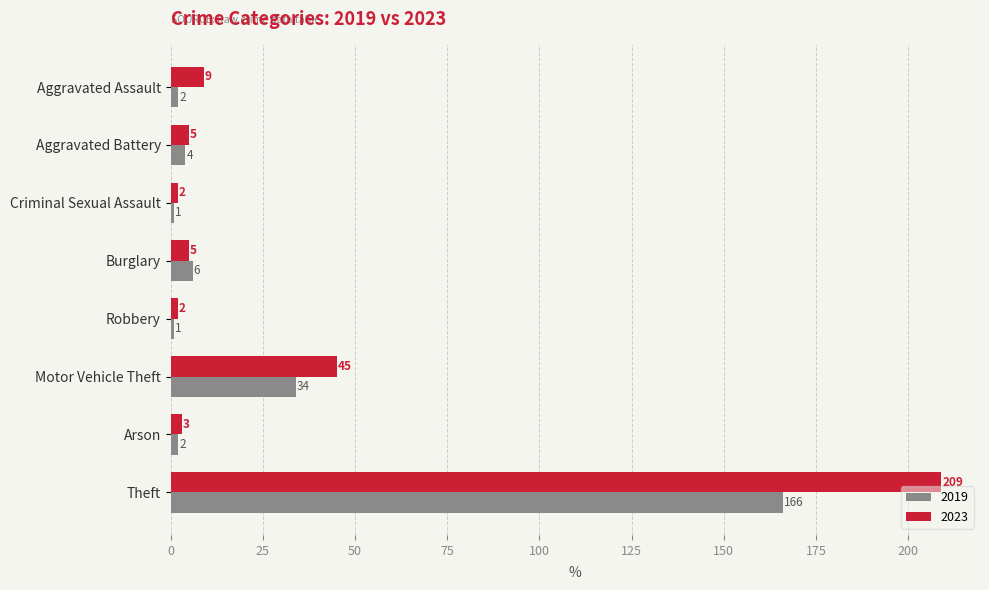

How many series are shown in this chart?

2